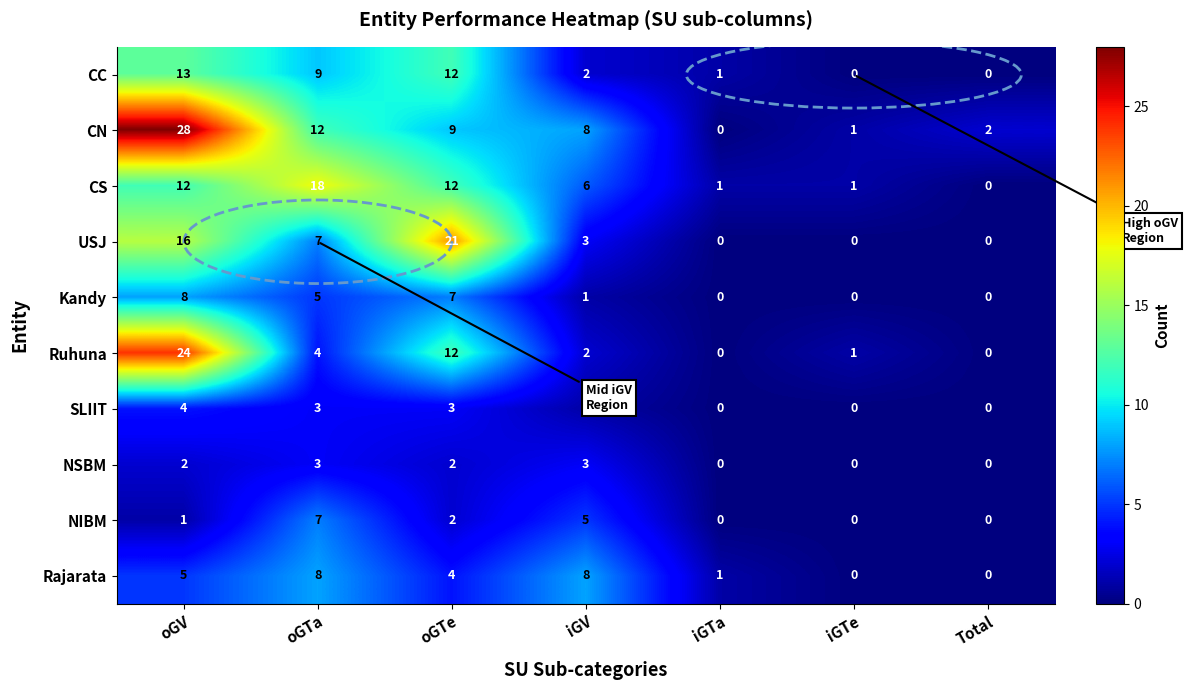

Where does the Ruhuna series first go above 2?

oGV